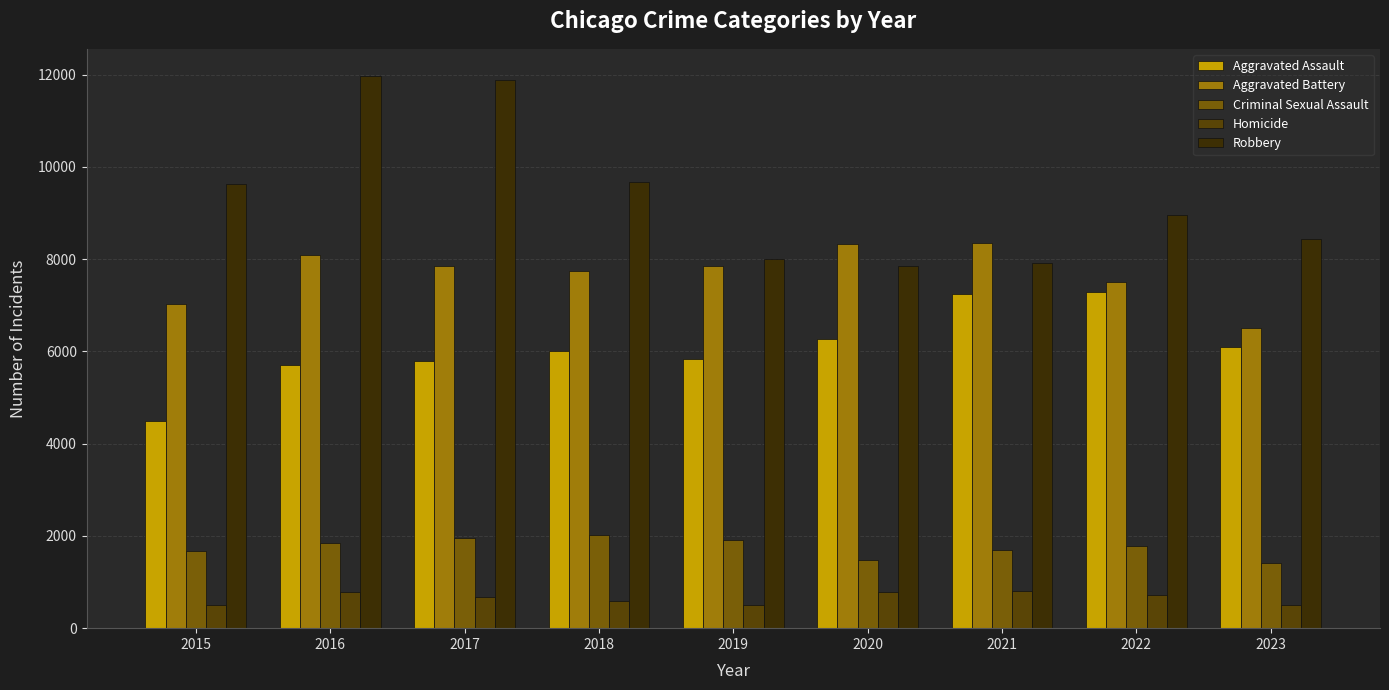

How many groups of bars are there?

9